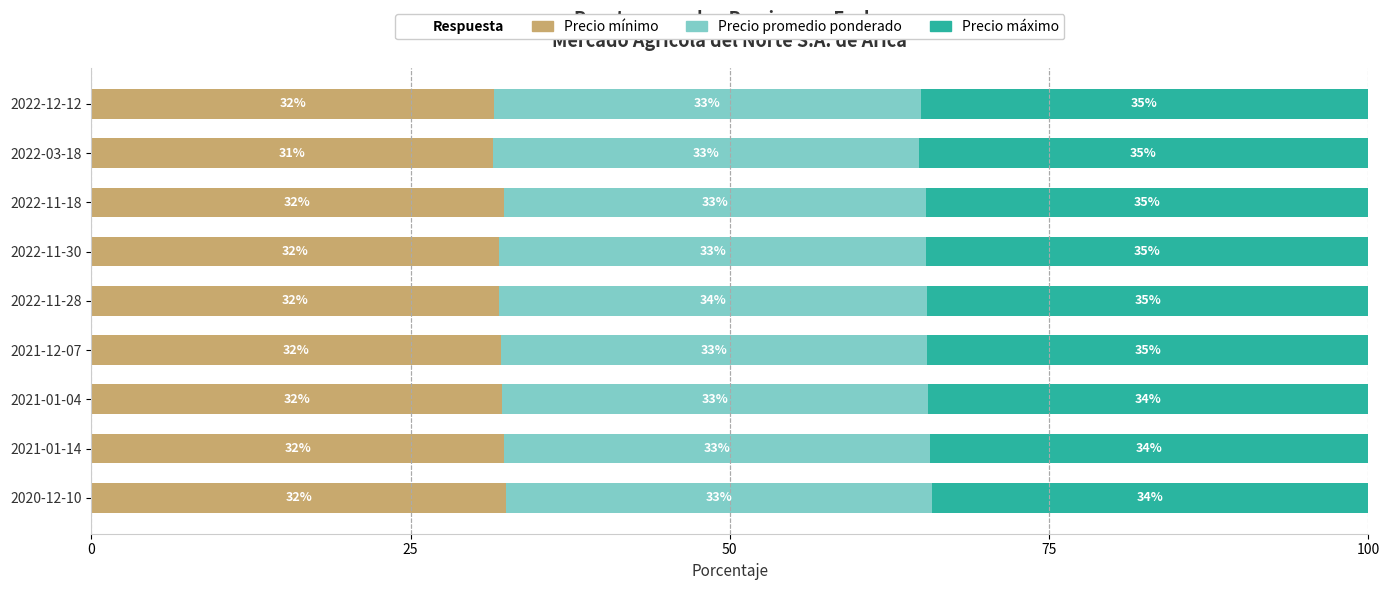

True or false: Precio mínimo has a value of 14.8 at 2022-11-28.

False